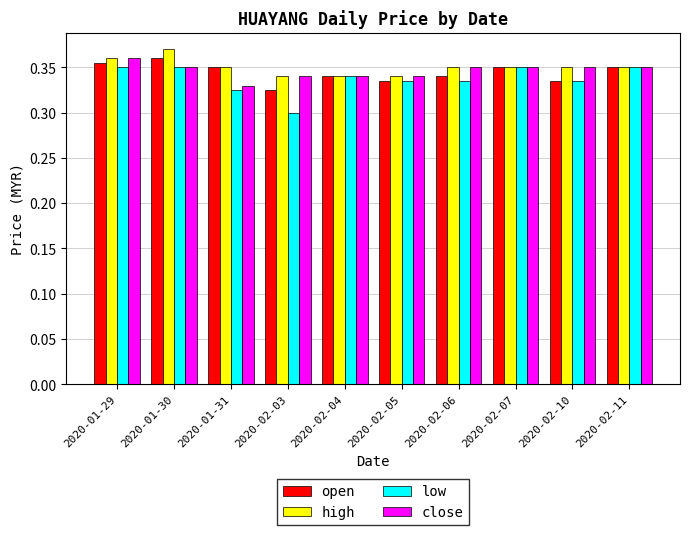

The value of low at 2020-02-11 is 0.3. True or false?

True